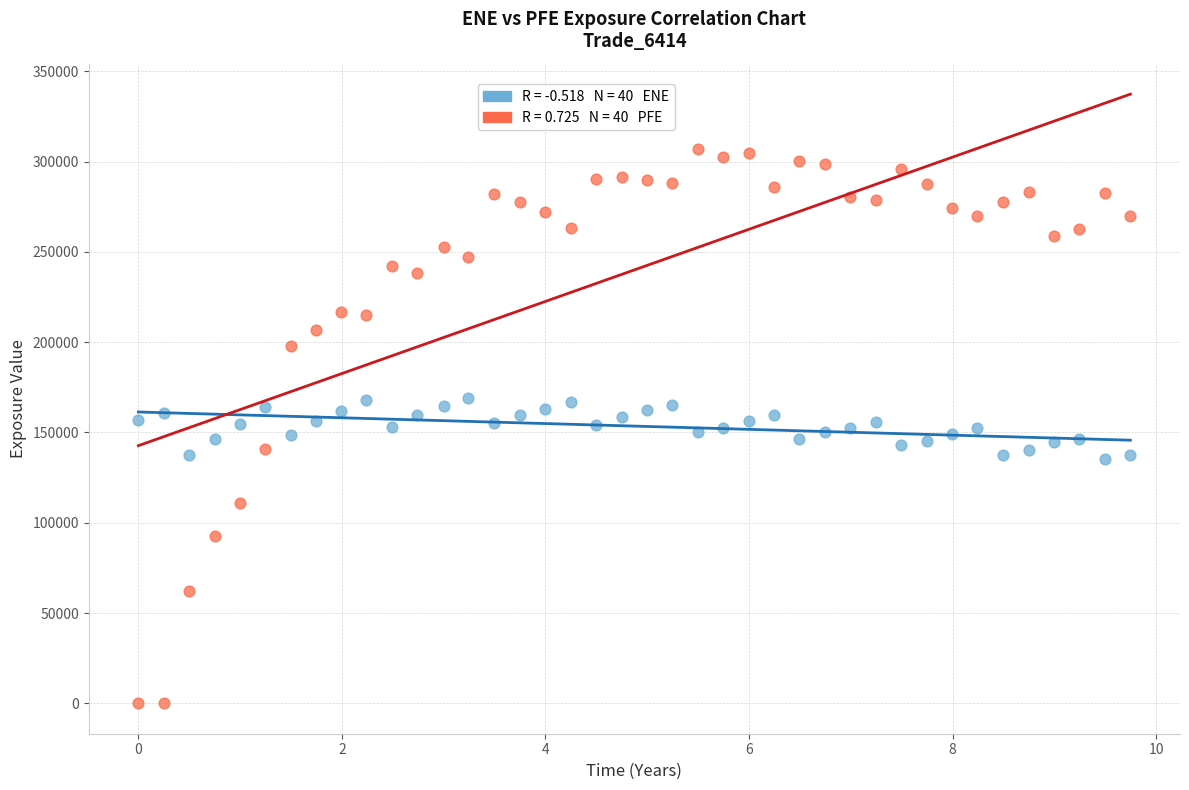

Across all data points, what is the range of Y values (max minus min)?

306799.0